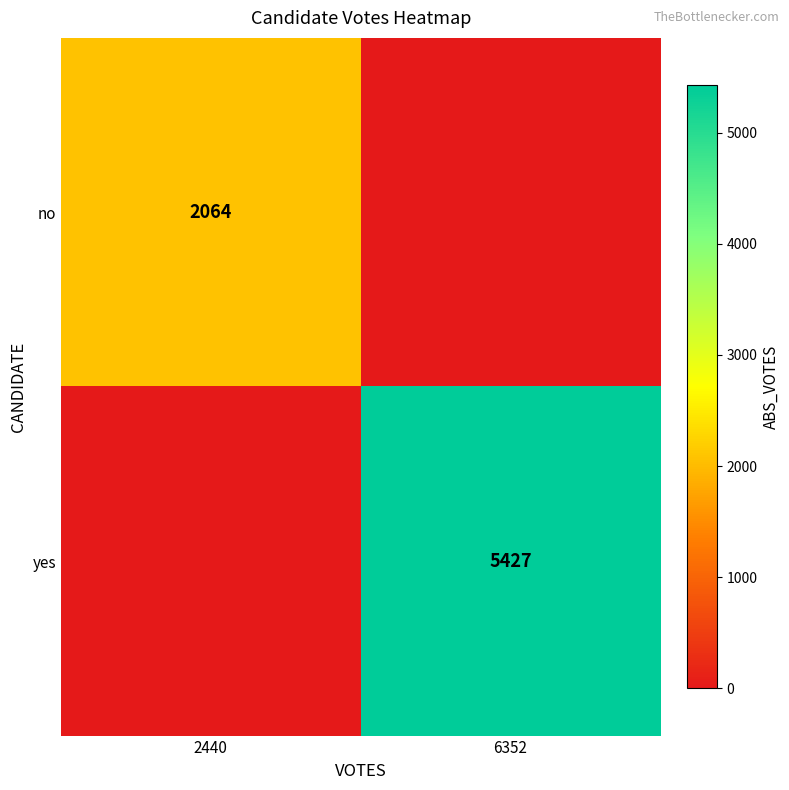

True or false: no has a value of 2064 at 2440.

True